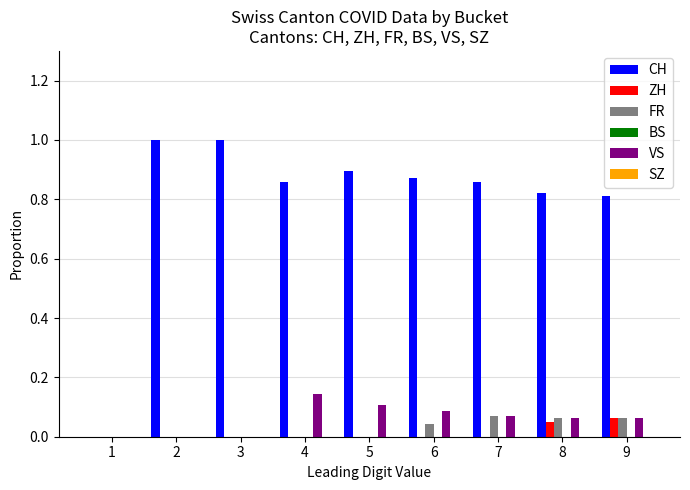

What is the greatest value displayed?

1.0